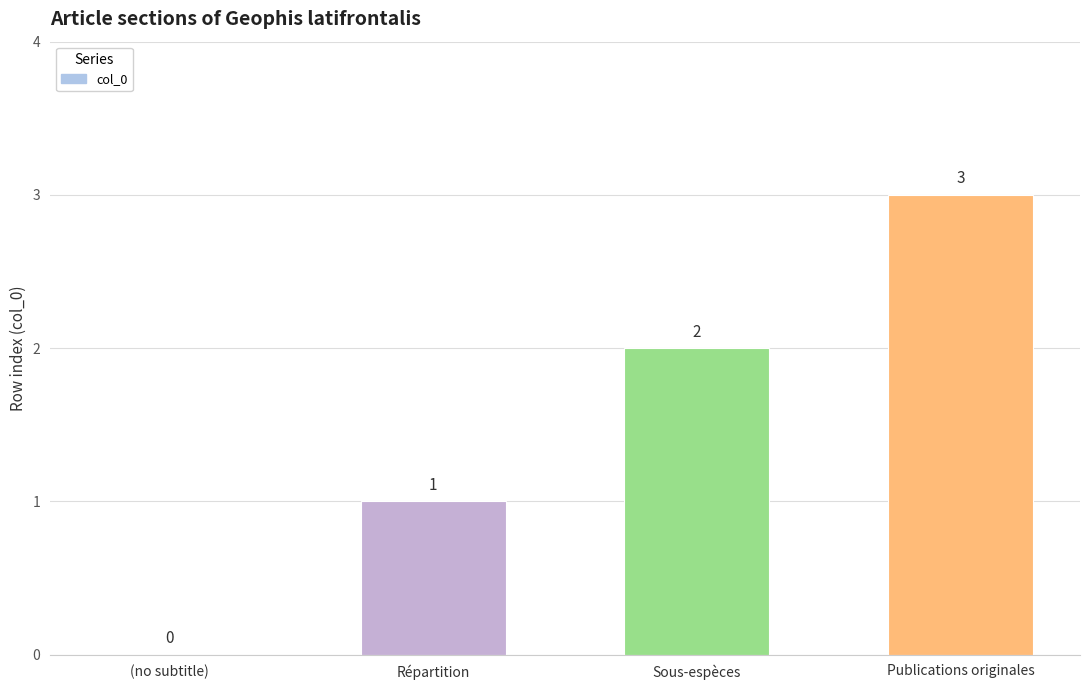

What is the maximum value shown in the chart?

3